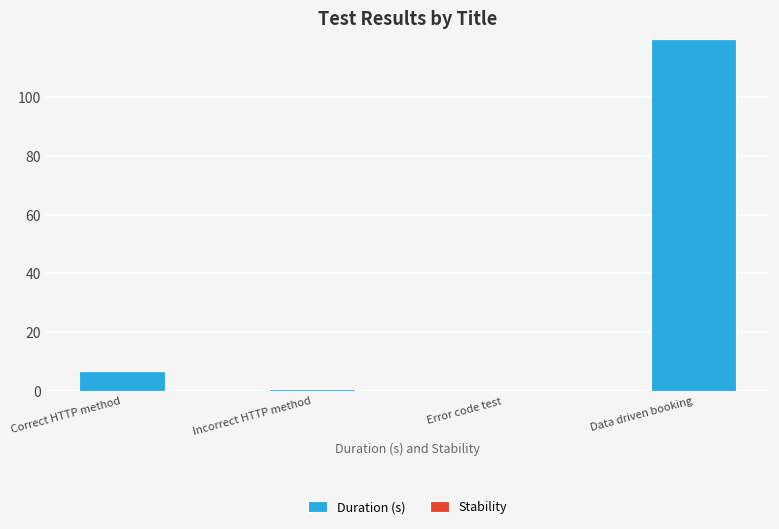

How many data points are less than 6?

2